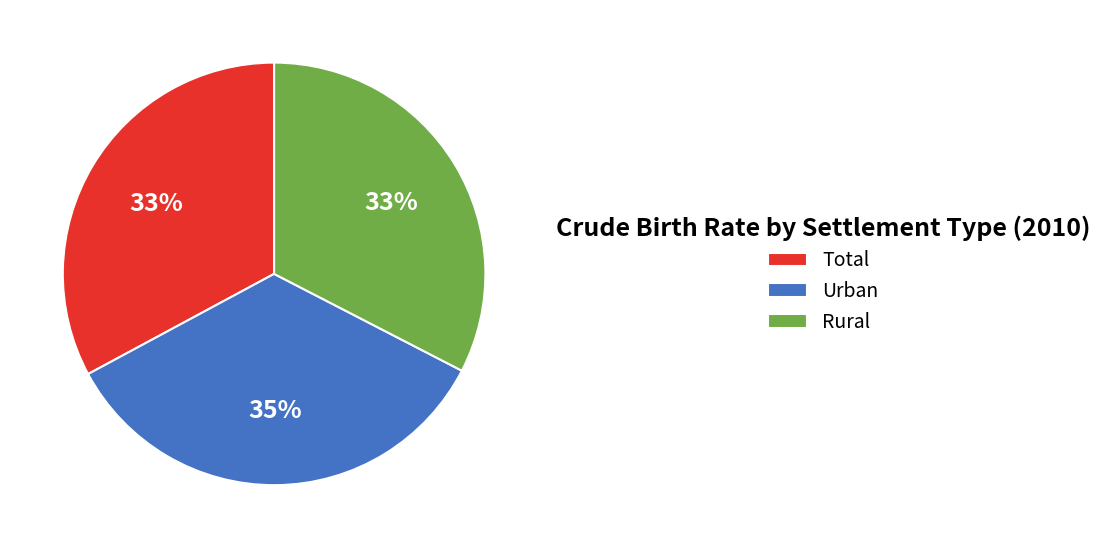

To the nearest percent, what is the difference between the largest and smallest slice percentages?

2%